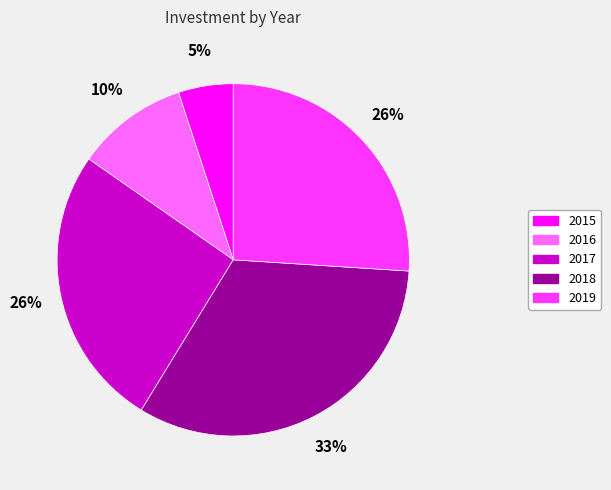

Combined, do 2018 and 2016 account for over 50%?

No